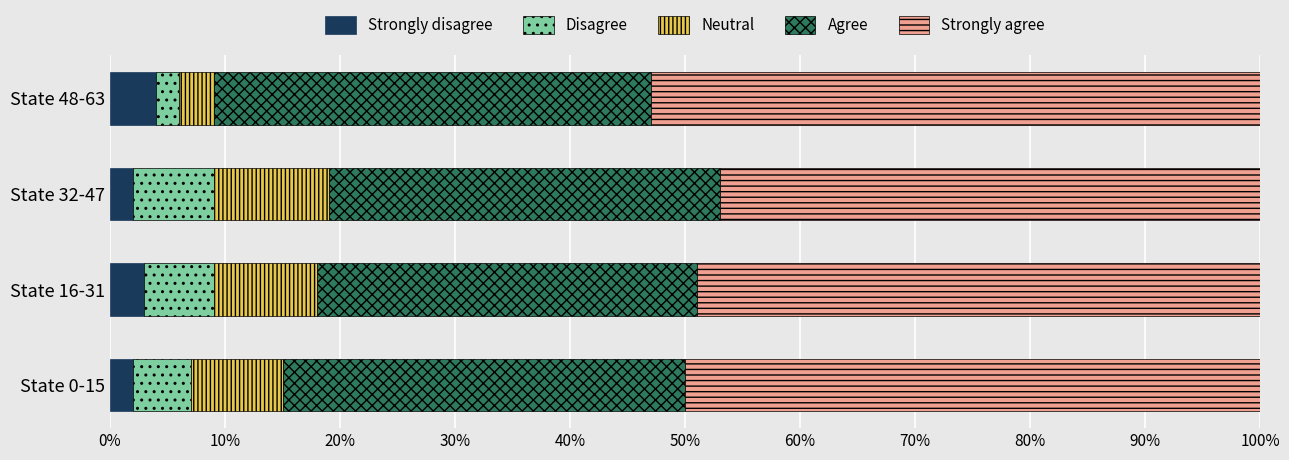

What is the sum of the Strongly disagree values at State 32-47 and State 16-31?

5